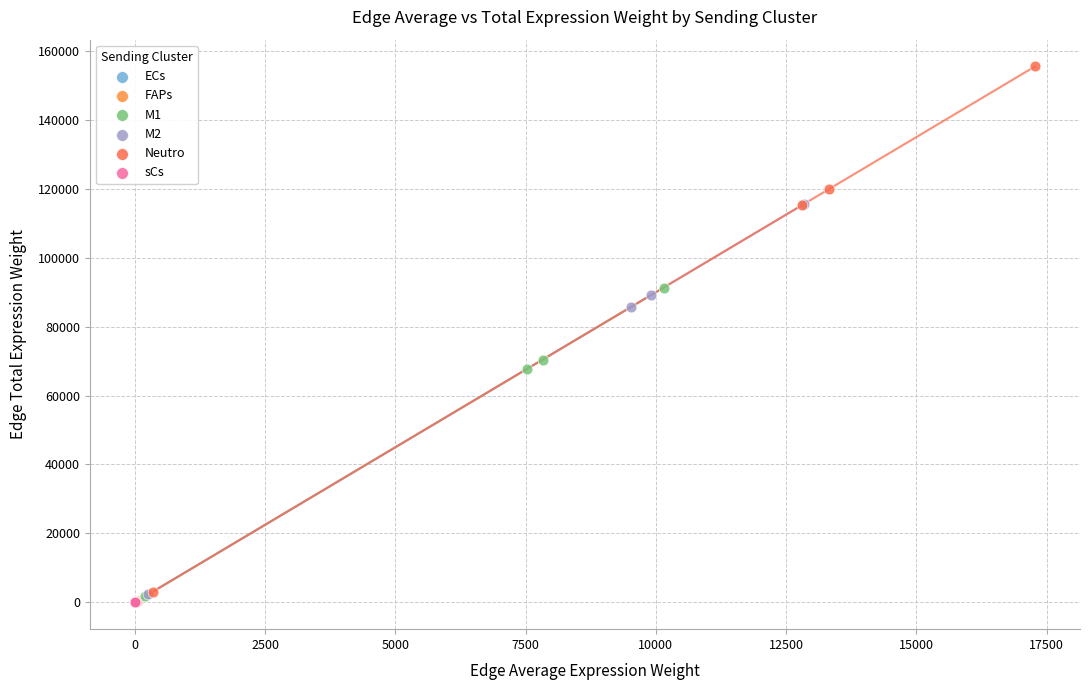

Which series has the widest spread of Y values?

Neutro